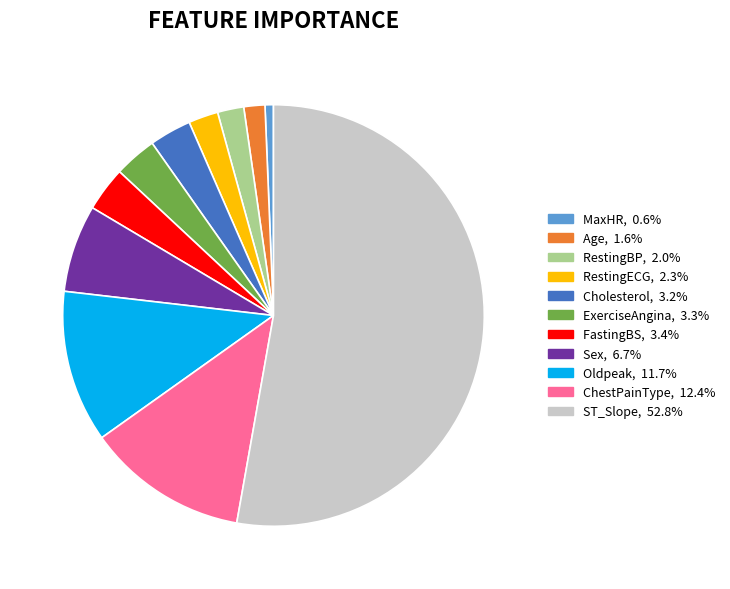

Is the sum of Cholesterol and Oldpeak greater than half?

No